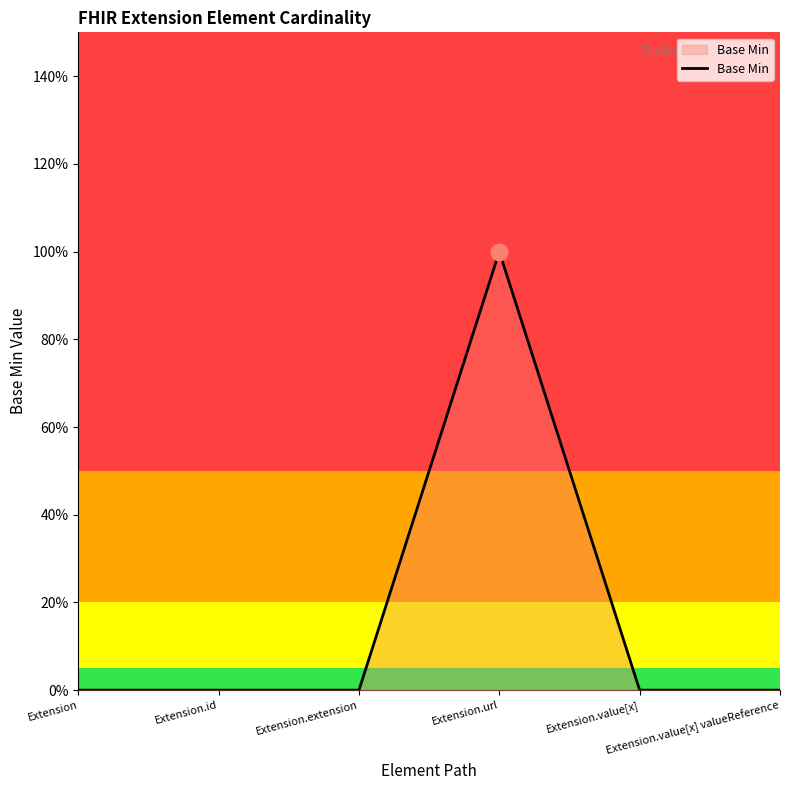

What is the label of the 3rd point from the left?

Extension.extension